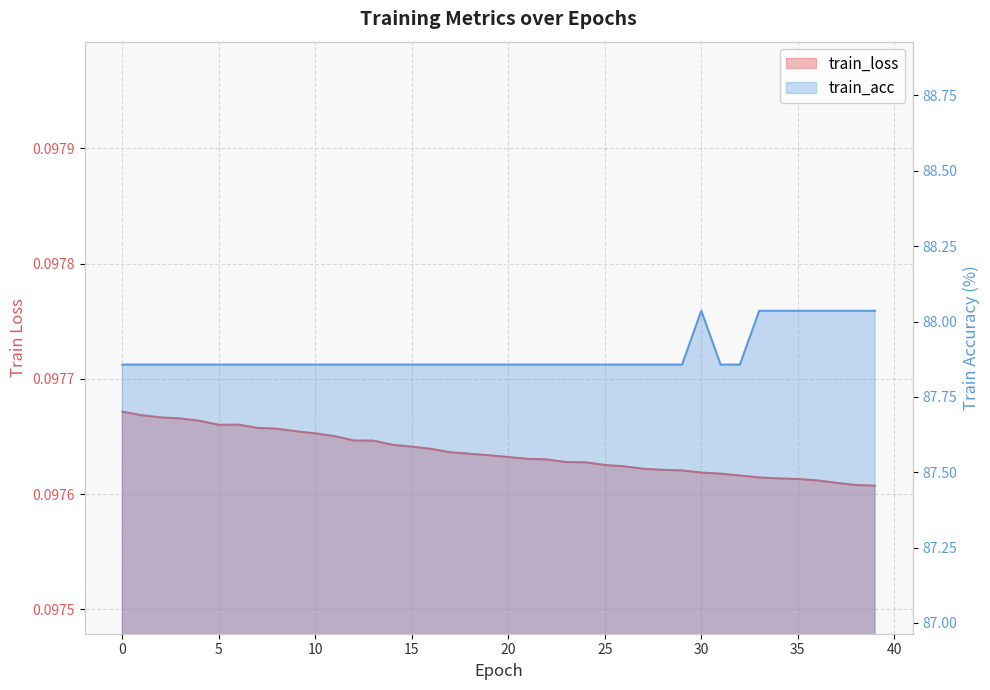

Reading left to right, what are all the values shown in this chart?

train_loss: 0.1	0.1	0.1	0.1	0.1	0.1	0.1	0.1	0.1	0.1	0.1	0.1	0.1	0.1	0.1	0.1	0.1	0.1	0.1	0.1	0.1	0.1	0.1	0.1	0.1	0.1	0.1	0.1	0.1	0.1	0.1	0.1	0.1	0.1	0.1	0.1	0.1	0.1	0.1	0.1
train_acc: 87.9	87.9	87.9	87.9	87.9	87.9	87.9	87.9	87.9	87.9	87.9	87.9	87.9	87.9	87.9	87.9	87.9	87.9	87.9	87.9	87.9	87.9	87.9	87.9	87.9	87.9	87.9	87.9	87.9	87.9	88.0	87.9	87.9	88.0	88.0	88.0	88.0	88.0	88.0	88.0